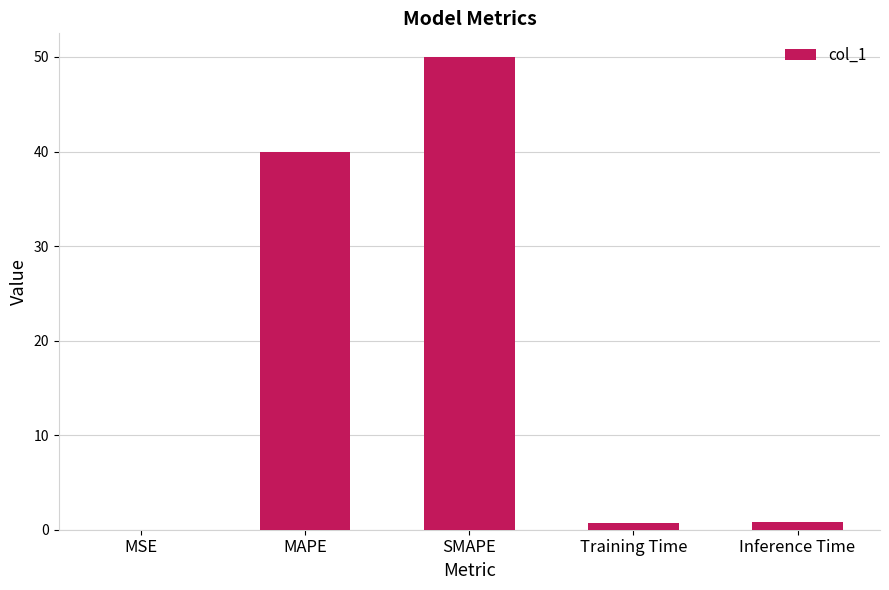

Which has a higher value, MAPE or Training Time?

MAPE